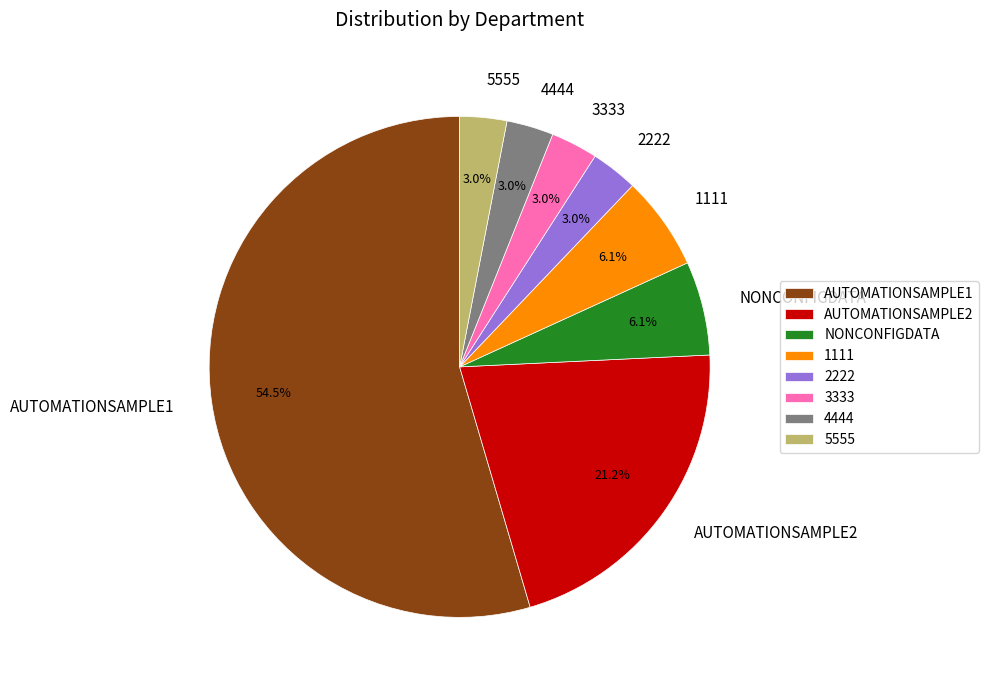

To the nearest percent, what is the combined percentage of AUTOMATIONSAMPLE1 and 4444?

58%